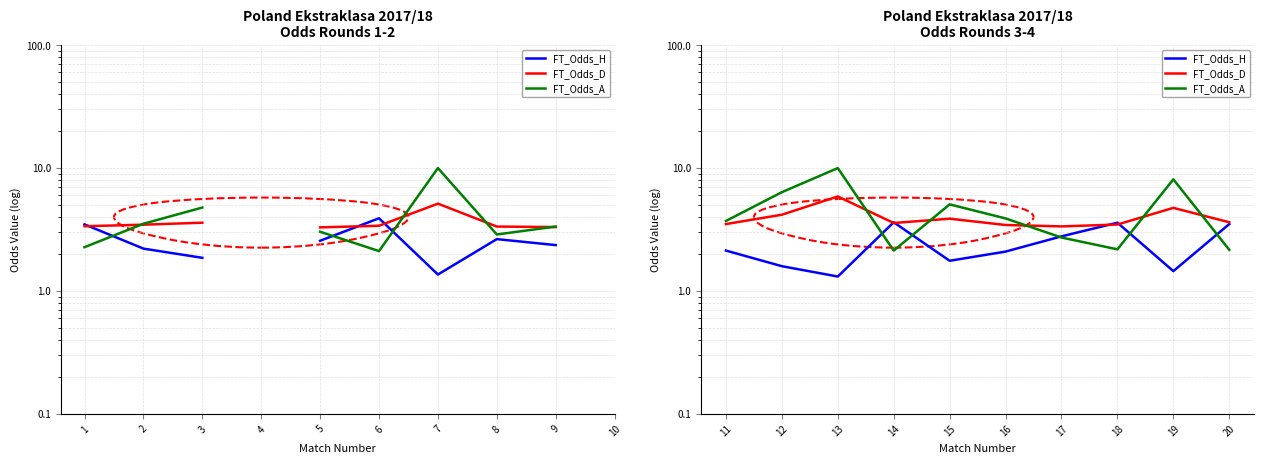

True or false: FT_Odds_A has more than 1 interior local peaks.

True